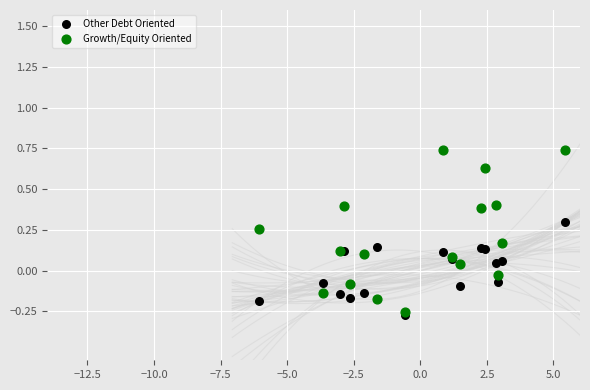

What are all the series names shown in the legend?

Other Debt Oriented, Growth/Equity Oriented